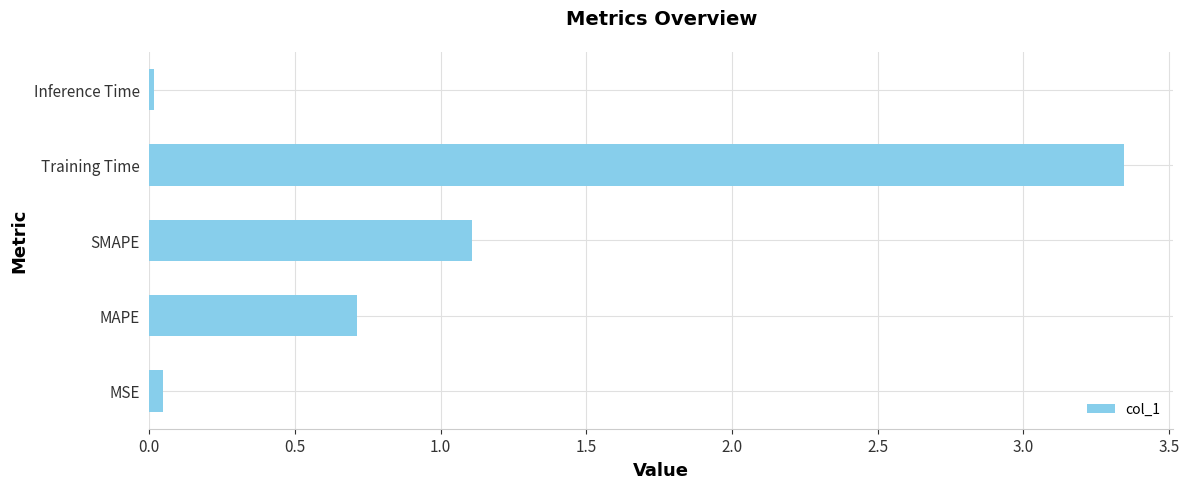

Read the value at SMAPE.

1.1